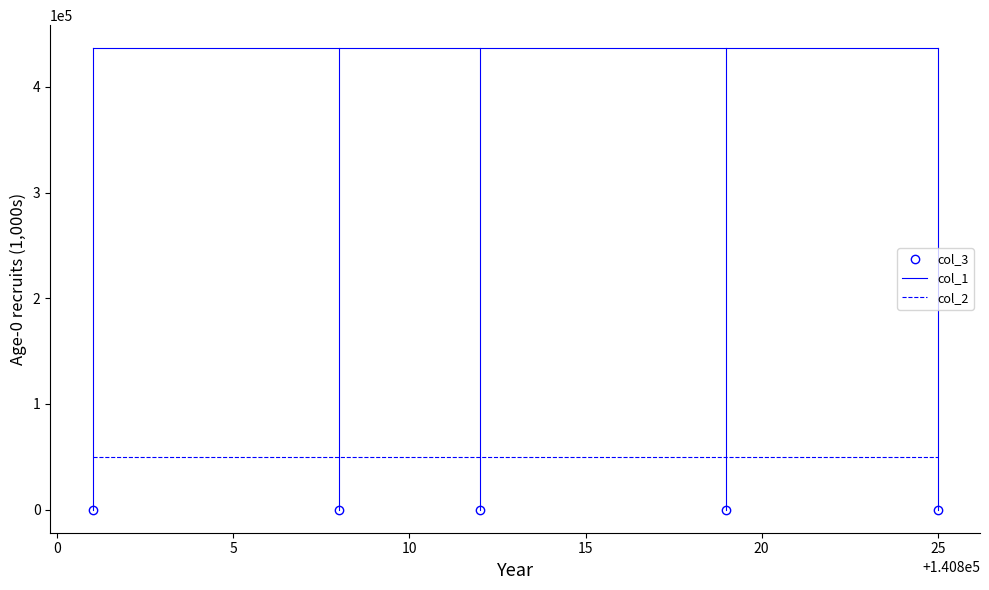

True or false: col_3 and col_2 intersect in this chart.

False